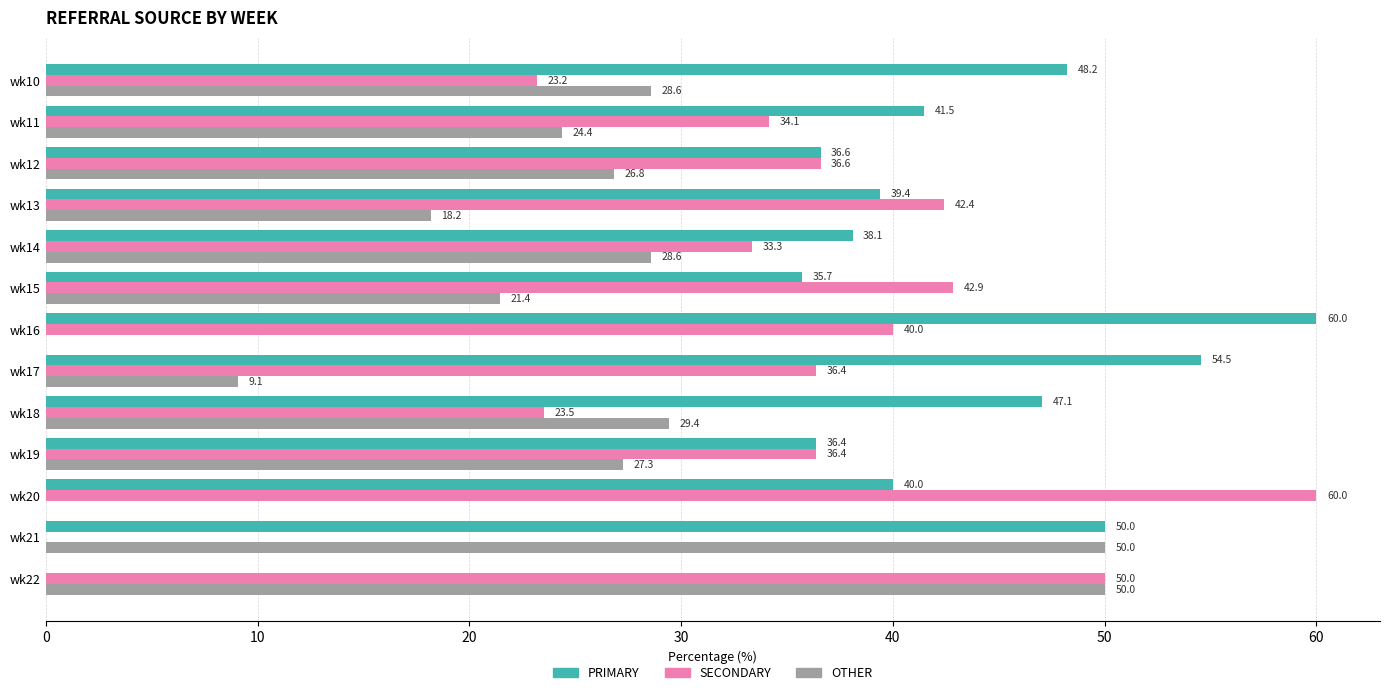

Where is SECONDARY nearest to the value 30?

wk14